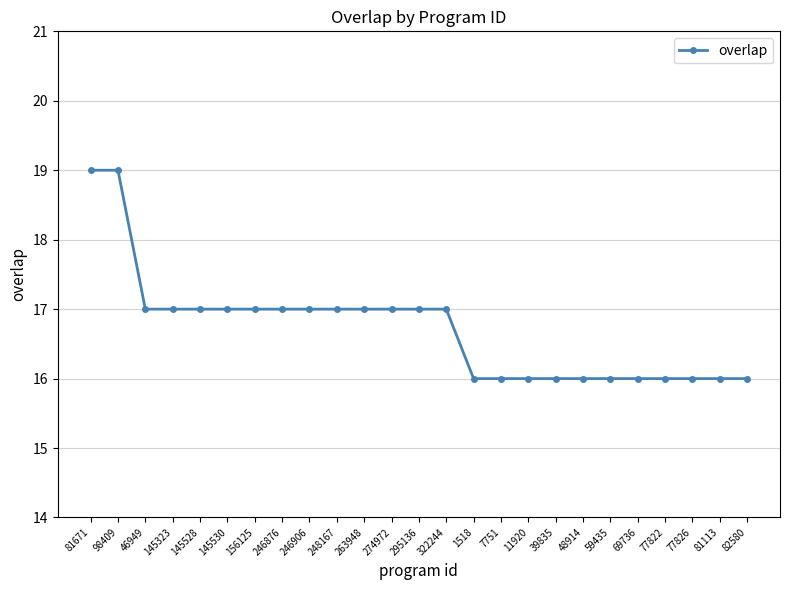

What is the average value?

17